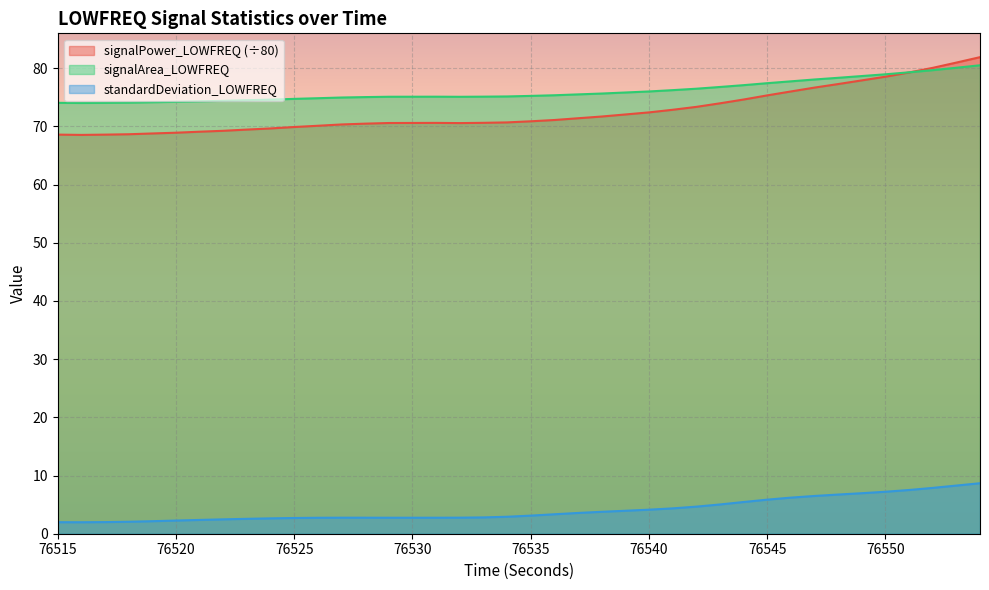

How many lines are shown in the chart?

3